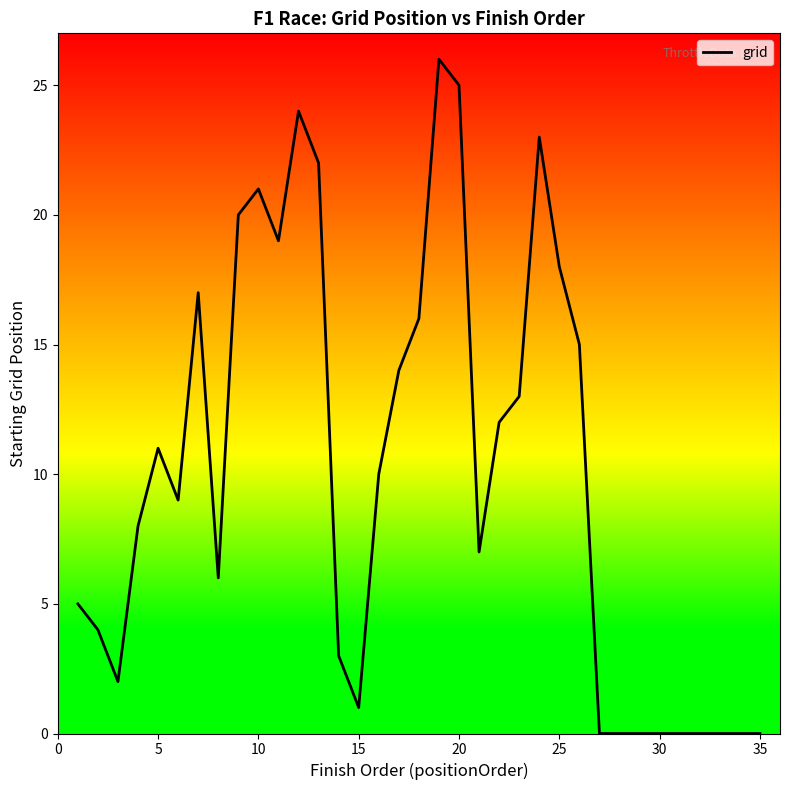

Does the chart have visible grid lines?

No